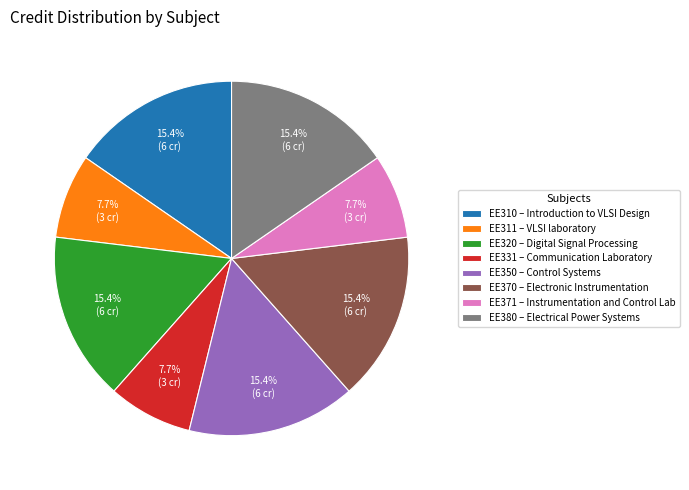

Does EE310 represent more than half of the total?

No